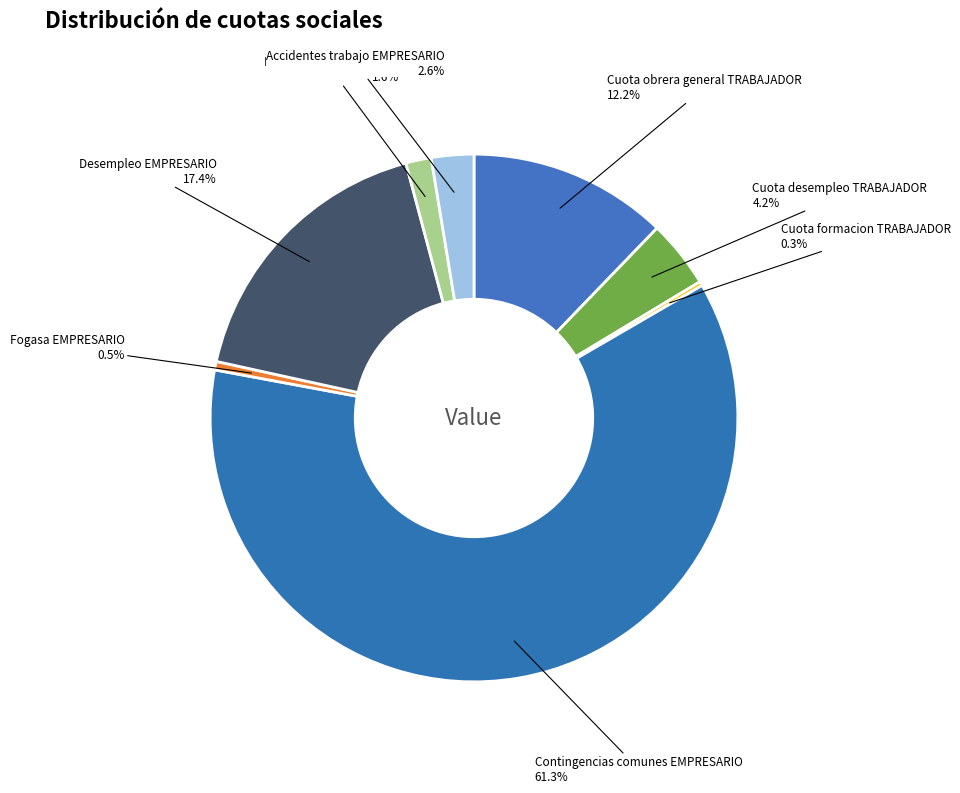

Which slice represents more than half of the pie?

Contingencias comunes EMPRESARIO